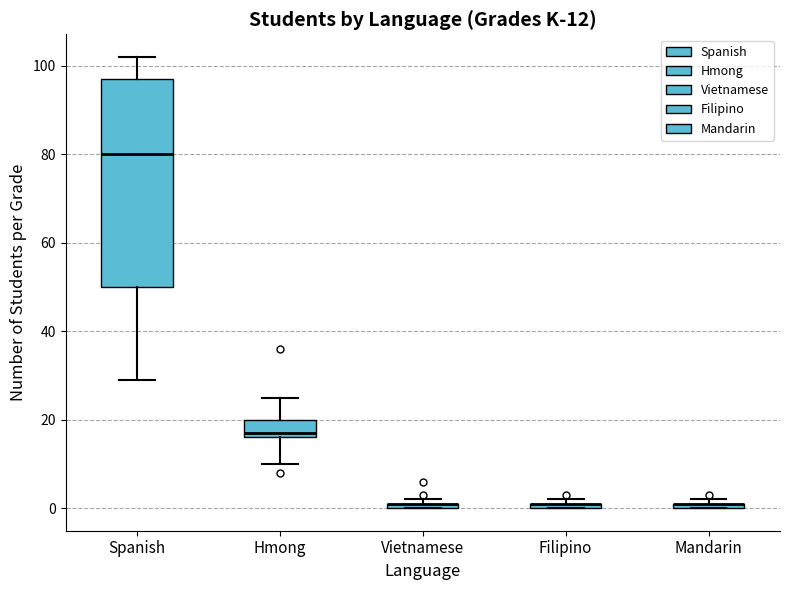

Comparing the boxes themselves (not the whiskers), which one is the tallest?

Spanish